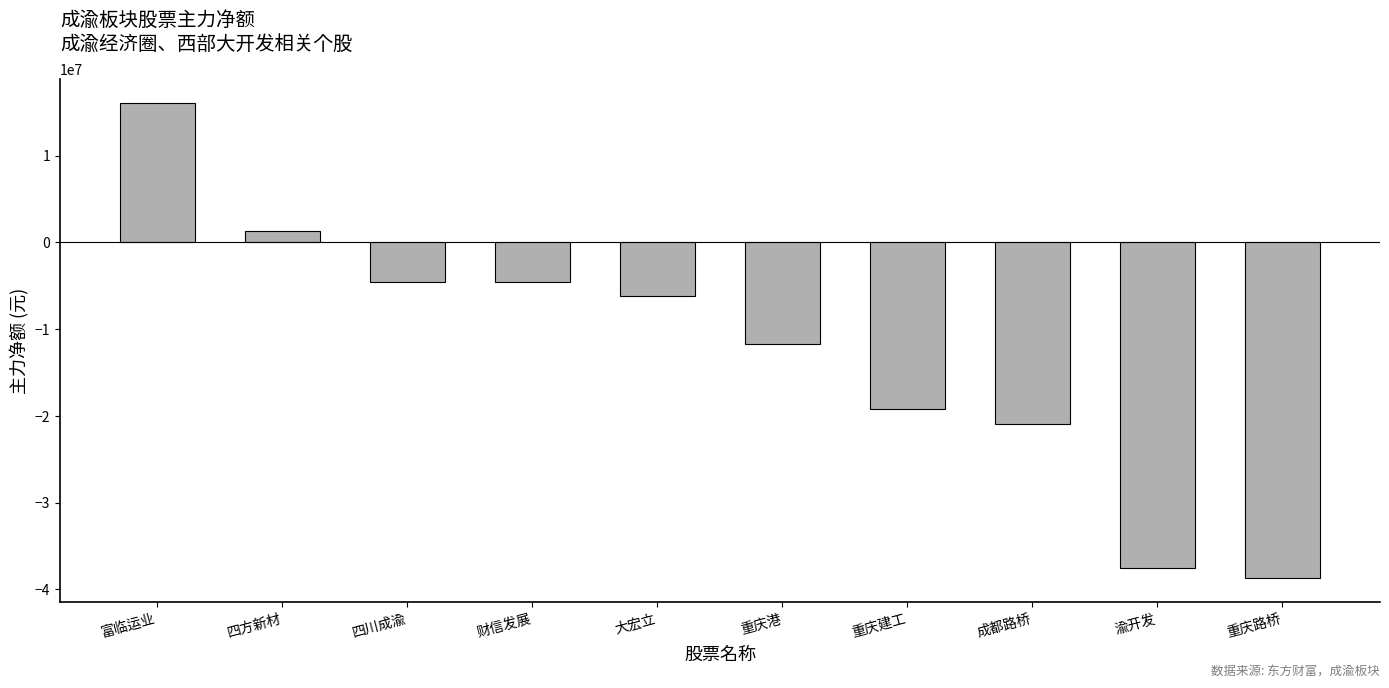

Which category has the highest value across all series?

富临运业